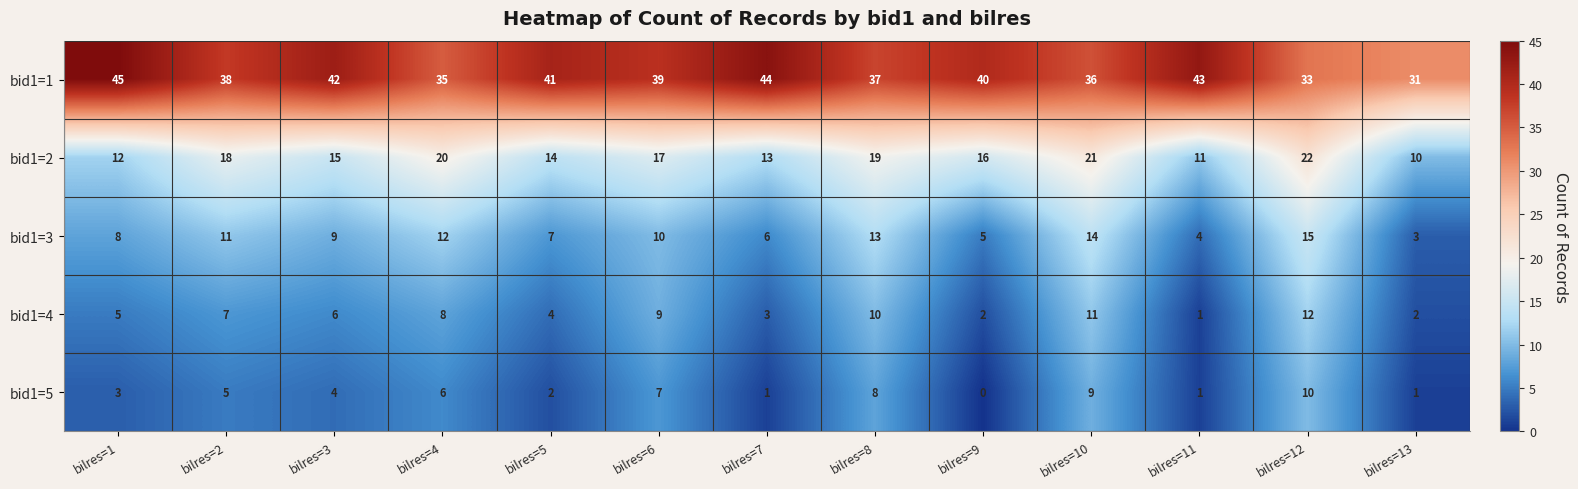

How many data points does each series have?

13